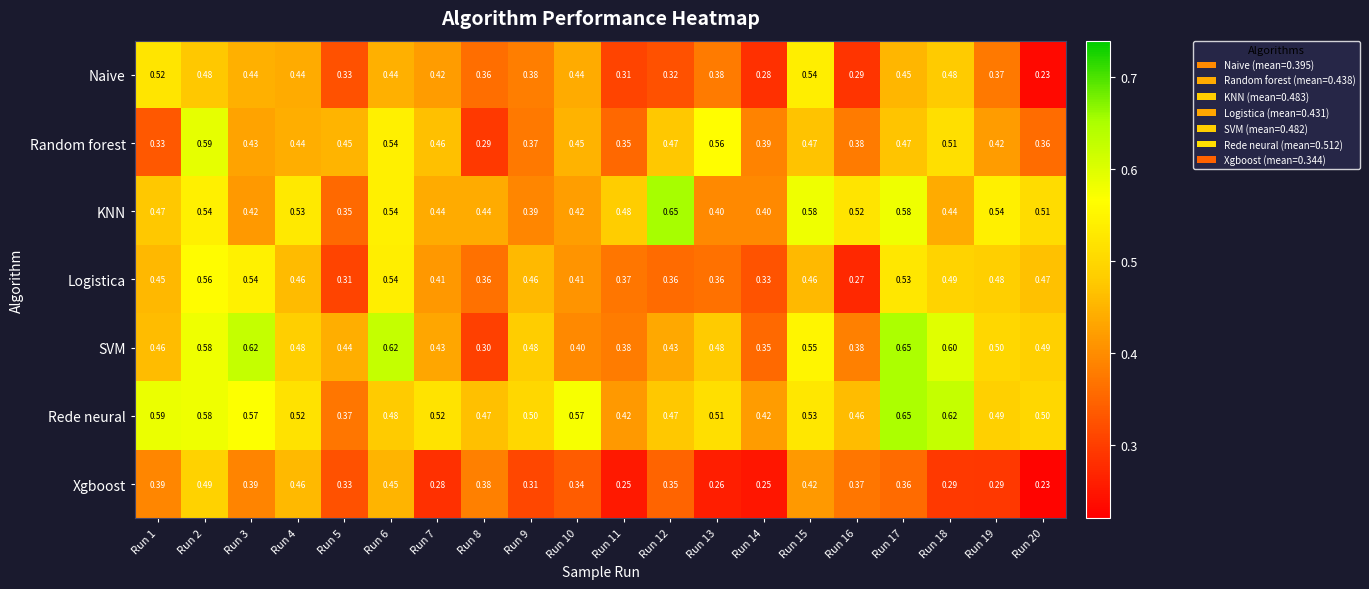

Rank the series at Run 13 from lowest to highest value.

Xgboost, Logistica, Naive, KNN, SVM, Rede neural, Random forest